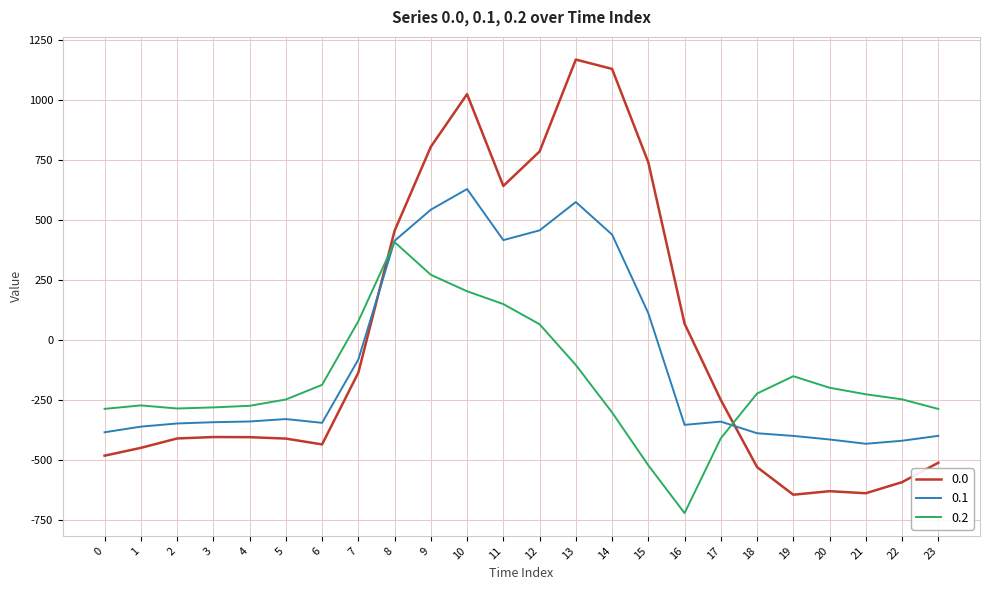

True or false: 0.0 has a value of -541.4 at 3.

False